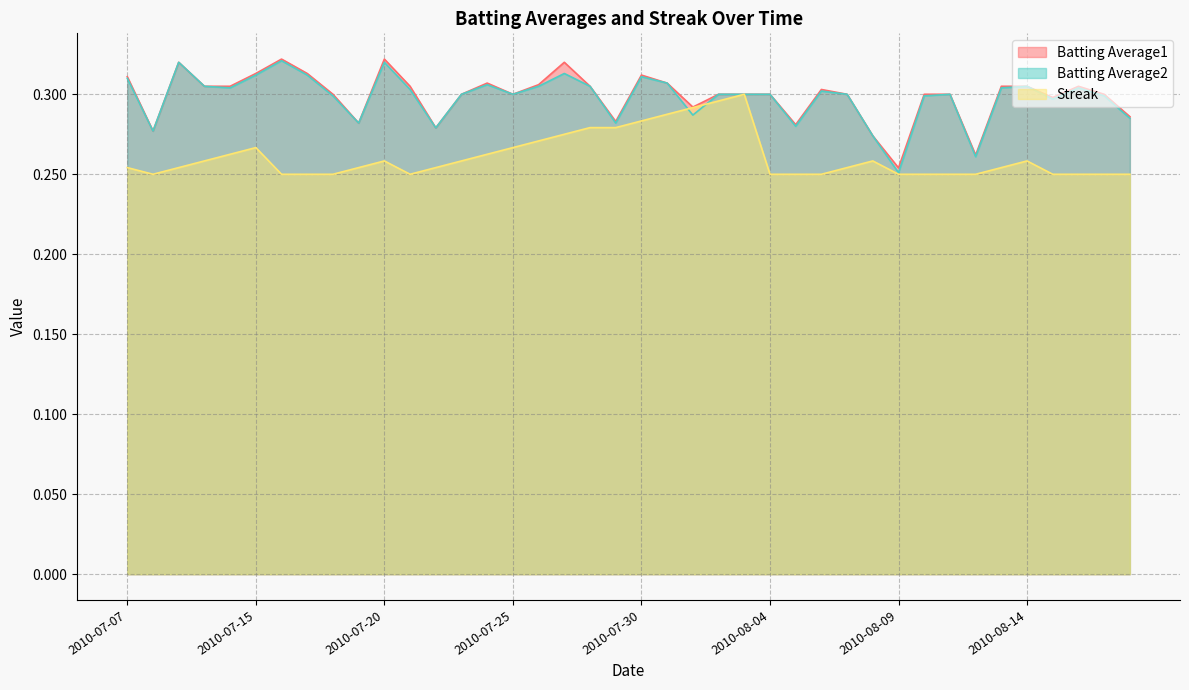

Reading right to left, extract all data points from this chart.

Batting Average1: 0.3	0.3	0.3	0.3	0.3	0.3	0.3	0.3	0.3	0.3	0.3	0.3	0.3	0.3	0.3	0.3	0.3	0.3	0.3	0.3	0.3	0.3	0.3	0.3	0.3	0.3	0.3	0.3	0.3	0.3	0.3	0.3	0.3	0.3	0.3	0.3	0.3	0.3	0.3	0.3
Batting Average2: 0.3	0.3	0.3	0.3	0.3	0.3	0.3	0.3	0.3	0.3	0.3	0.3	0.3	0.3	0.3	0.3	0.3	0.3	0.3	0.3	0.3	0.3	0.3	0.3	0.3	0.3	0.3	0.3	0.3	0.3	0.3	0.3	0.3	0.3	0.3	0.3	0.3	0.3	0.3	0.3
Streak: 0.2	0.2	0.2	0.2	0.3	0.3	0.2	0.2	0.2	0.2	0.3	0.3	0.2	0.2	0.2	0.3	0.3	0.3	0.3	0.3	0.3	0.3	0.3	0.3	0.3	0.3	0.3	0.3	0.2	0.3	0.3	0.2	0.2	0.2	0.3	0.3	0.3	0.3	0.2	0.3